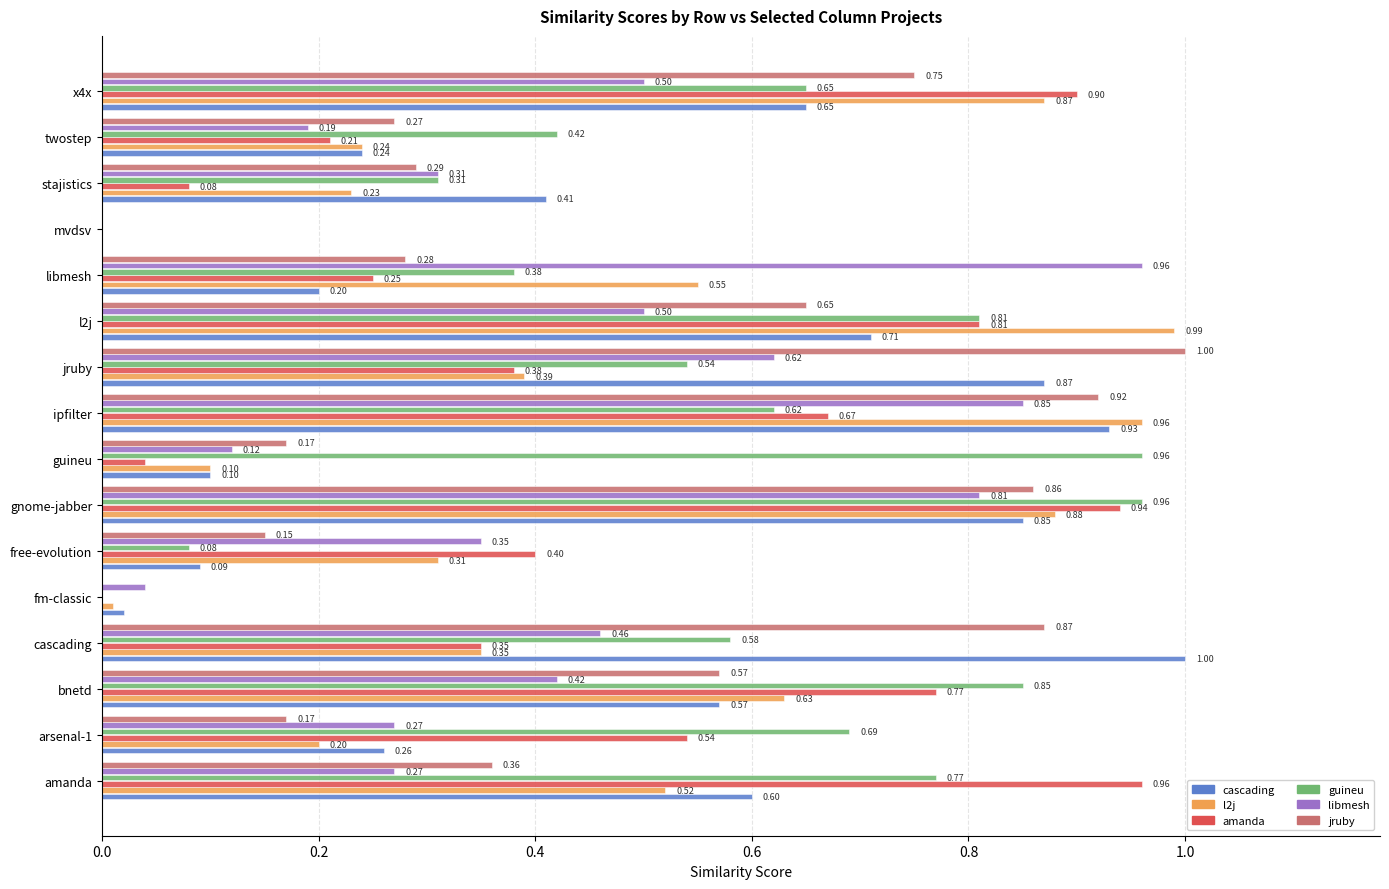

What is the total value across all series at gnome-jabber?

5.3